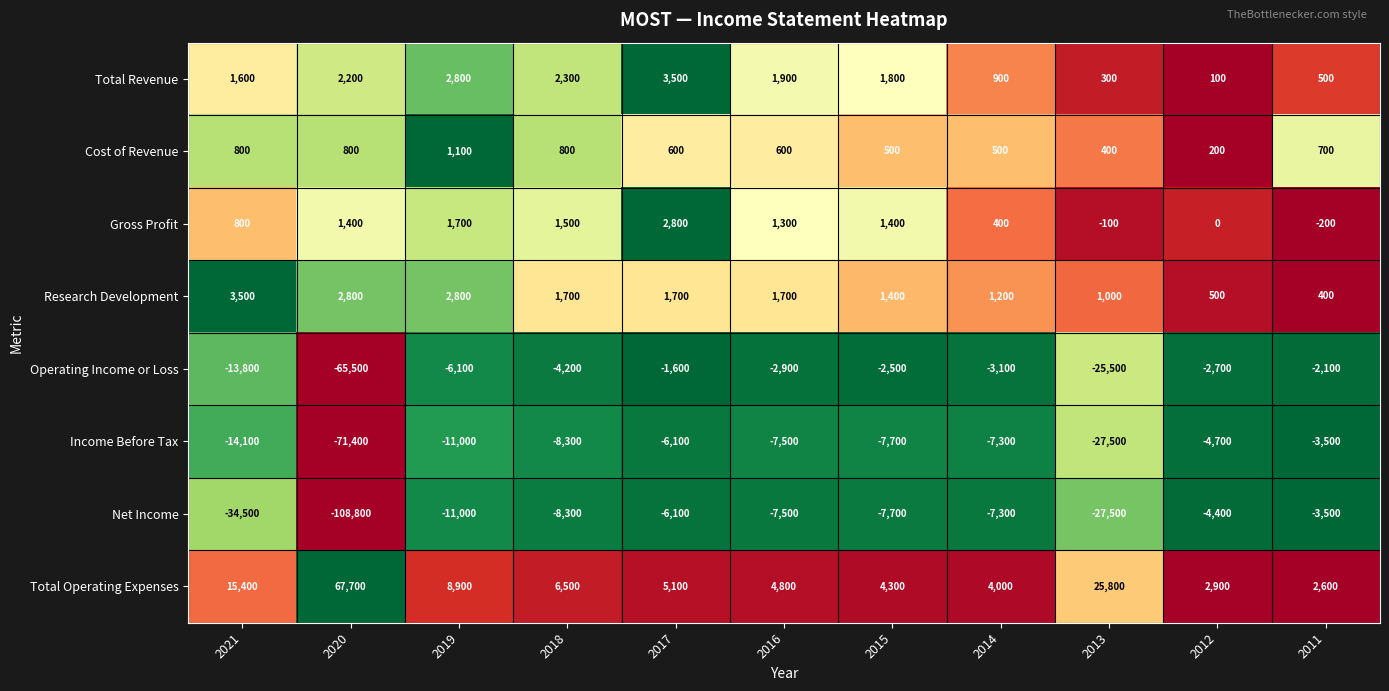

What is the smallest value displayed?

-108800